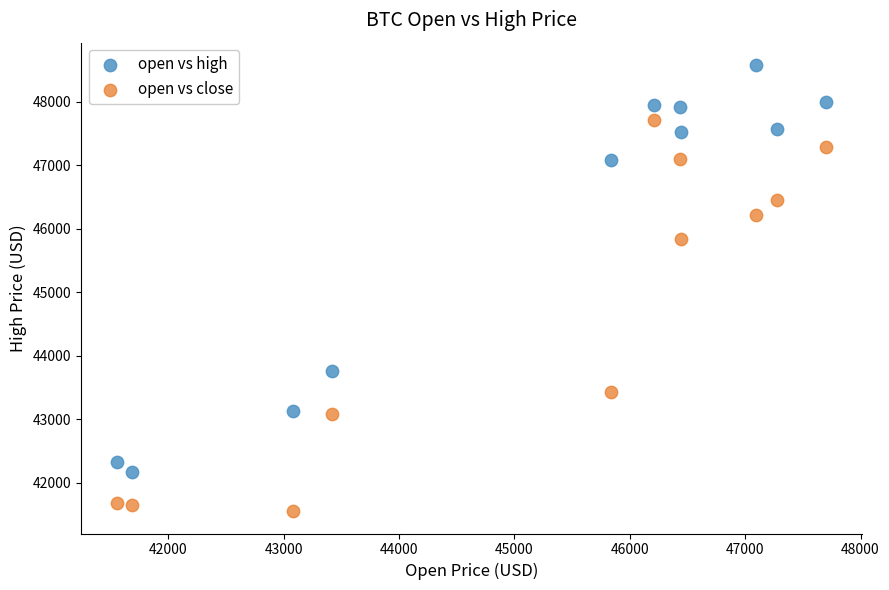

Which series reaches the minimum Y coordinate?

open vs close